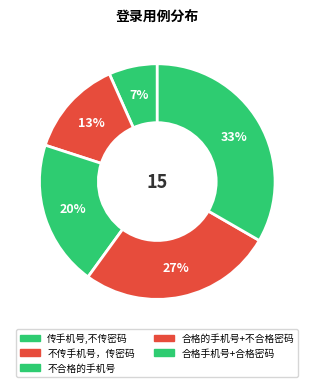

To the nearest percent, what is the difference between the 不合格的手机号 and 合格手机号+合格密码 slice percentages?

13%